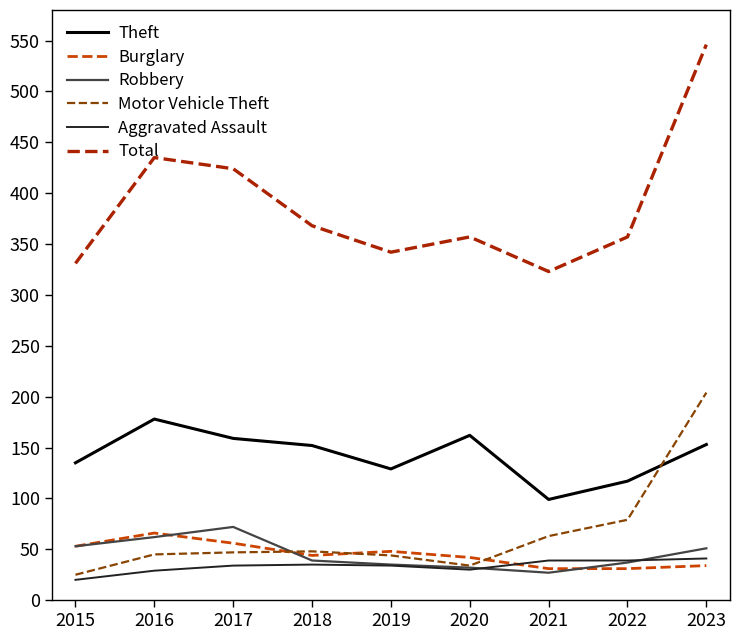

What is the difference between the highest and lowest values at 2018?

333